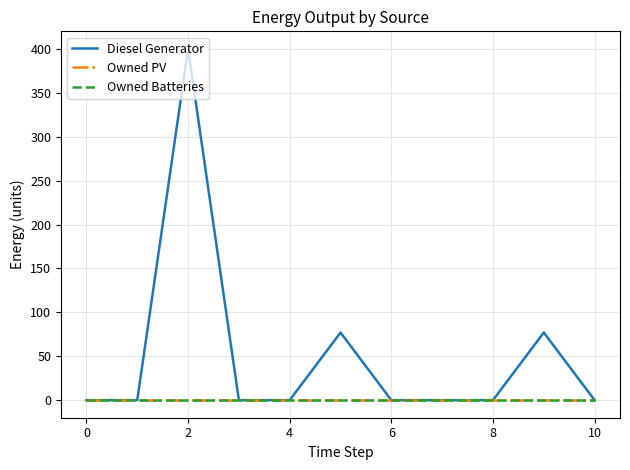

Does the chart have visible grid lines?

Yes